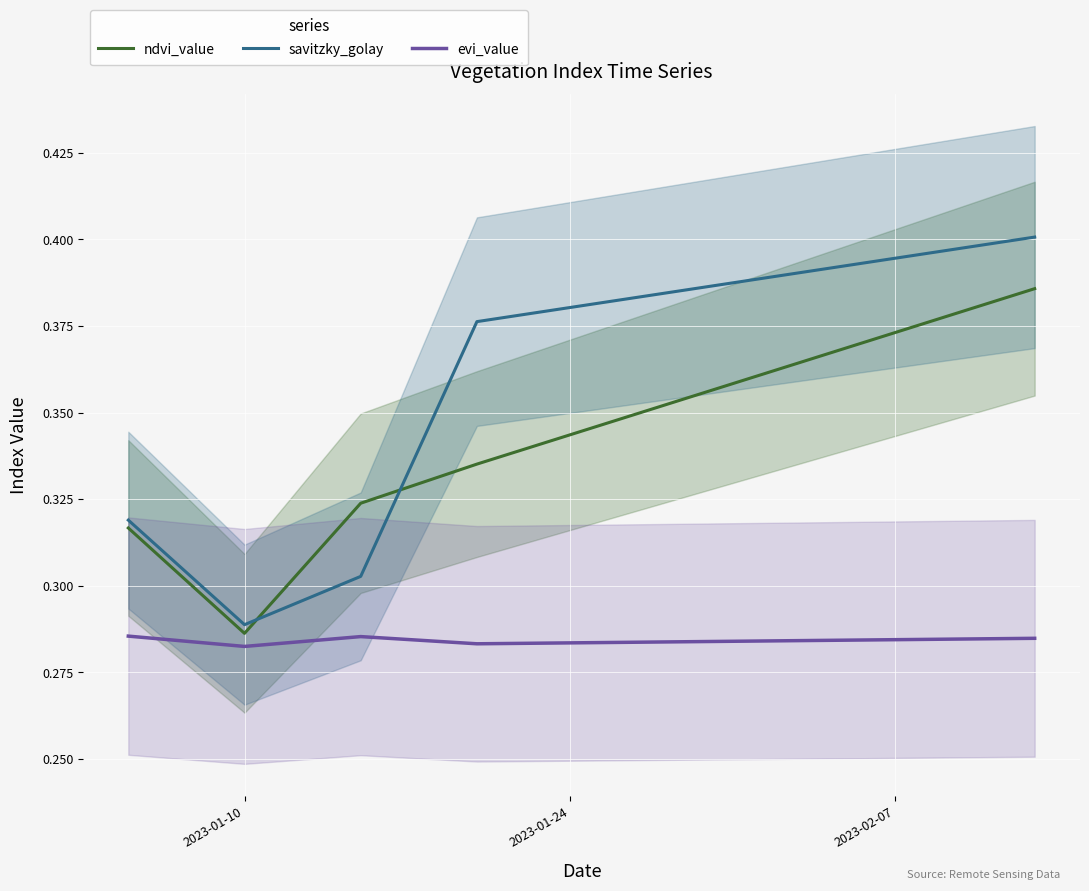

List the series in order of their overall mean, lowest first.

evi_value, ndvi_value, savitzky_golay